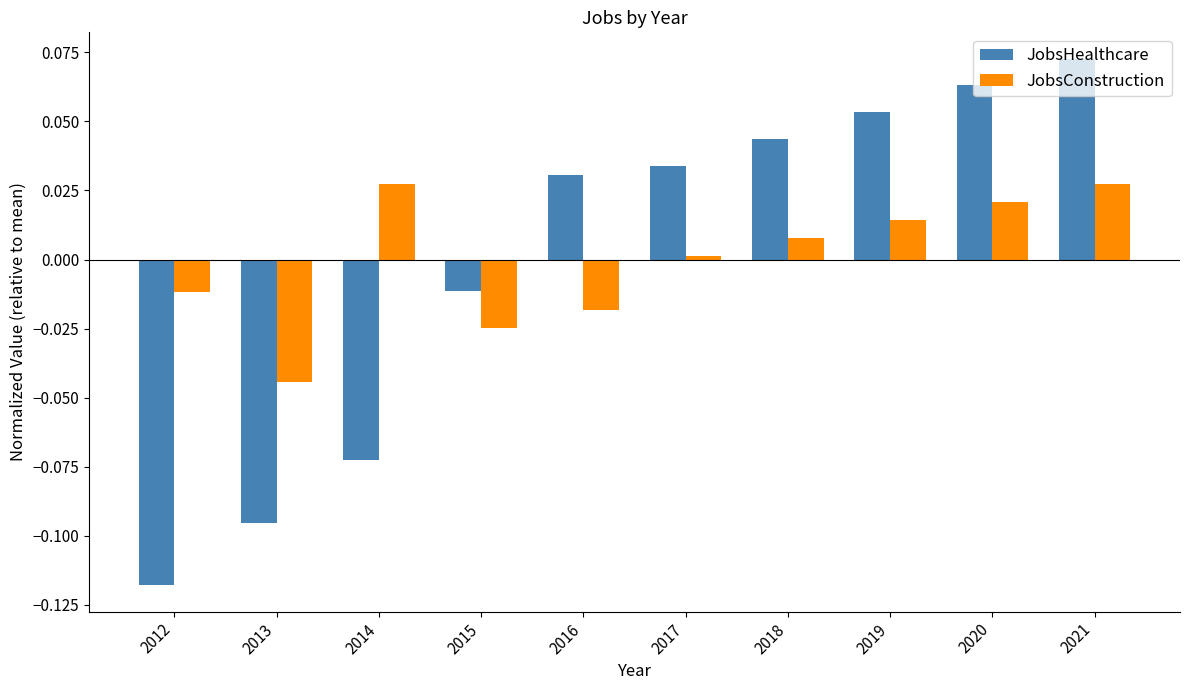

Which category has the highest value across all series?

2021